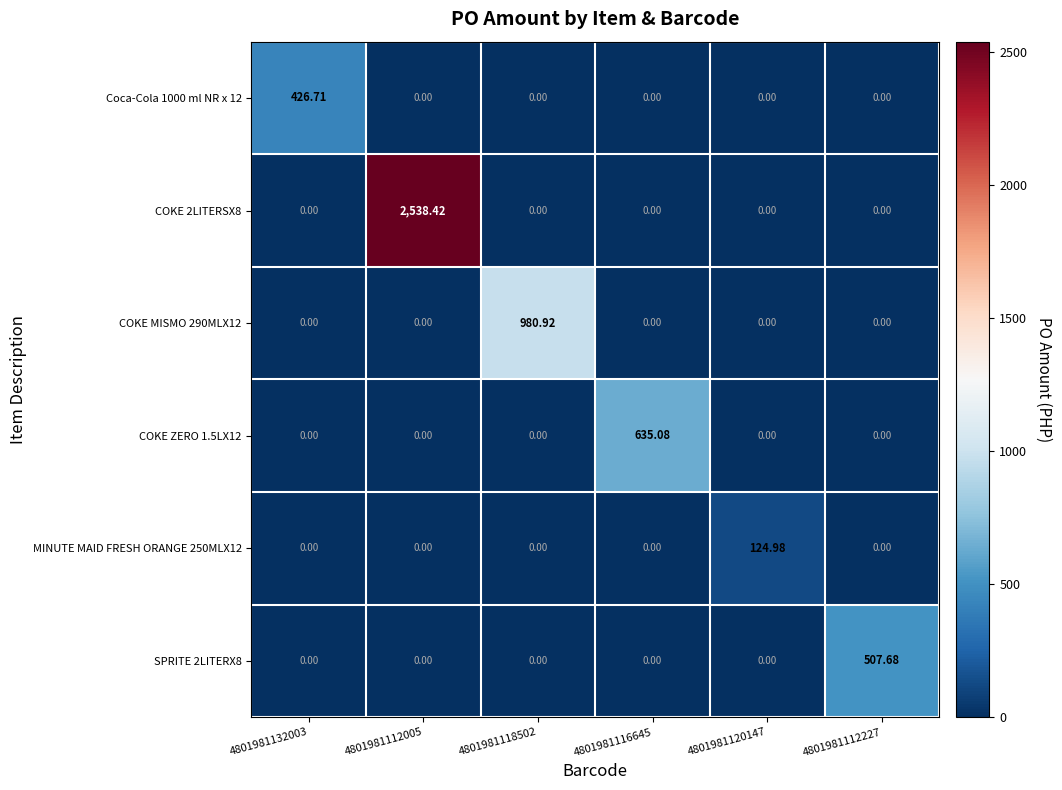

Reading left to right, list all the values displayed in this chart.

Coca-Cola 1000 ml NR x 12: 4801981132003=426.7	4801981112005=0.0	4801981118502=0.0	4801981116645=0.0	4801981120147=0.0	4801981112227=0.0
COKE 2LITERSX8: 4801981132003=0.0	4801981112005=2538.4	4801981118502=0.0	4801981116645=0.0	4801981120147=0.0	4801981112227=0.0
COKE MISMO 290MLX12: 4801981132003=0.0	4801981112005=0.0	4801981118502=980.9	4801981116645=0.0	4801981120147=0.0	4801981112227=0.0
COKE ZERO 1.5LX12: 4801981132003=0.0	4801981112005=0.0	4801981118502=0.0	4801981116645=635.1	4801981120147=0.0	4801981112227=0.0
MINUTE MAID FRESH ORANGE 250MLX12: 4801981132003=0.0	4801981112005=0.0	4801981118502=0.0	4801981116645=0.0	4801981120147=125.0	4801981112227=0.0
SPRITE 2LITERX8: 4801981132003=0.0	4801981112005=0.0	4801981118502=0.0	4801981116645=0.0	4801981120147=0.0	4801981112227=507.7